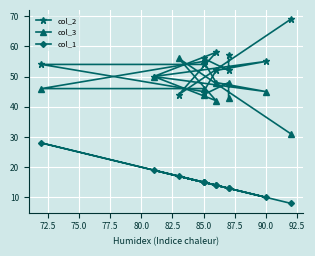

Is the value of col_1 at 85.0 greater than the value of col_3 at 92.5?

No